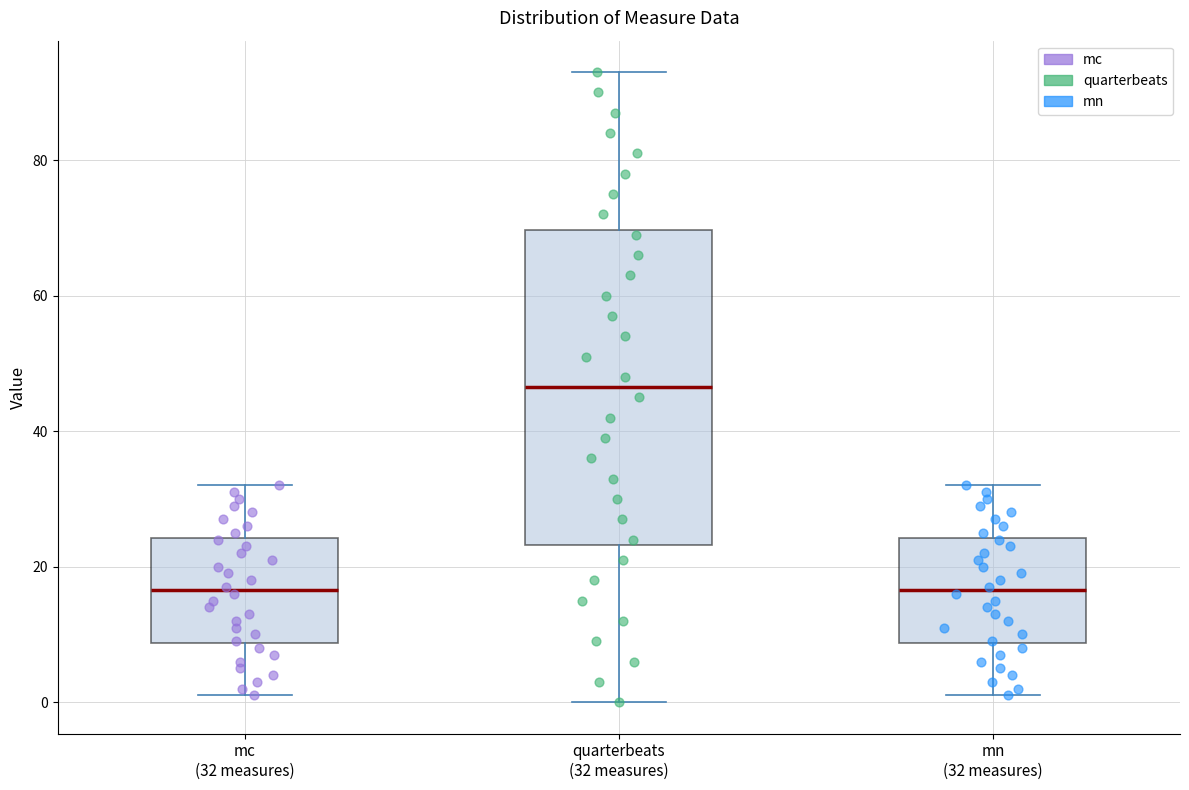

Comparing the boxes themselves (not the whiskers), which one is the tallest?

quarterbeats (32 measures)